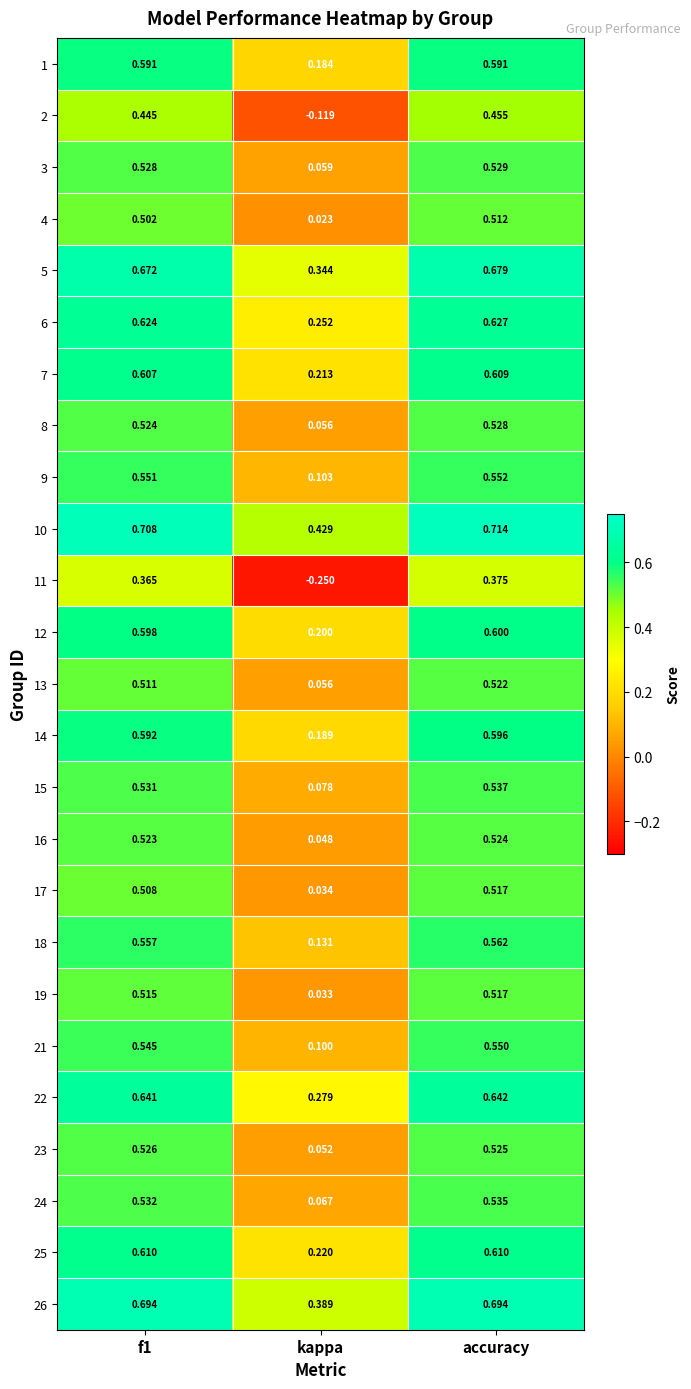

How many distinct data groups are displayed?

25